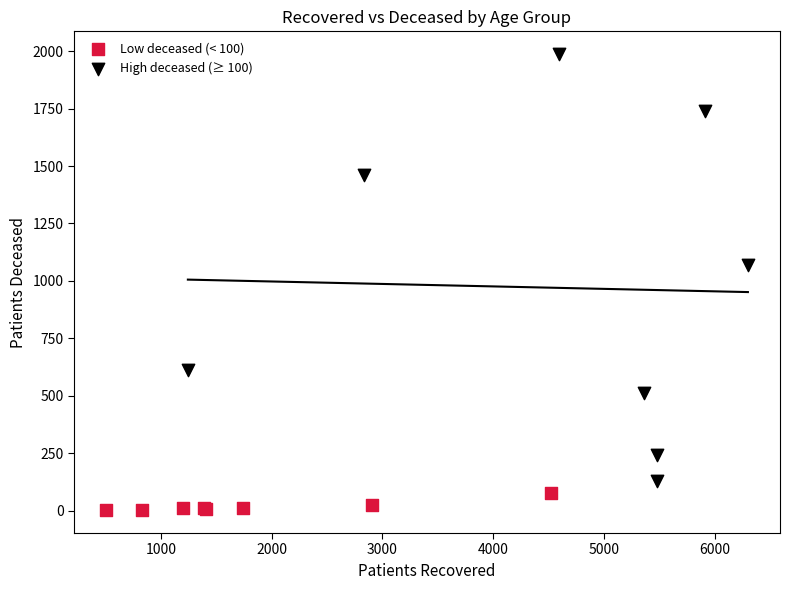

Which series reaches the maximum Y coordinate?

High deceased (≥ 100)